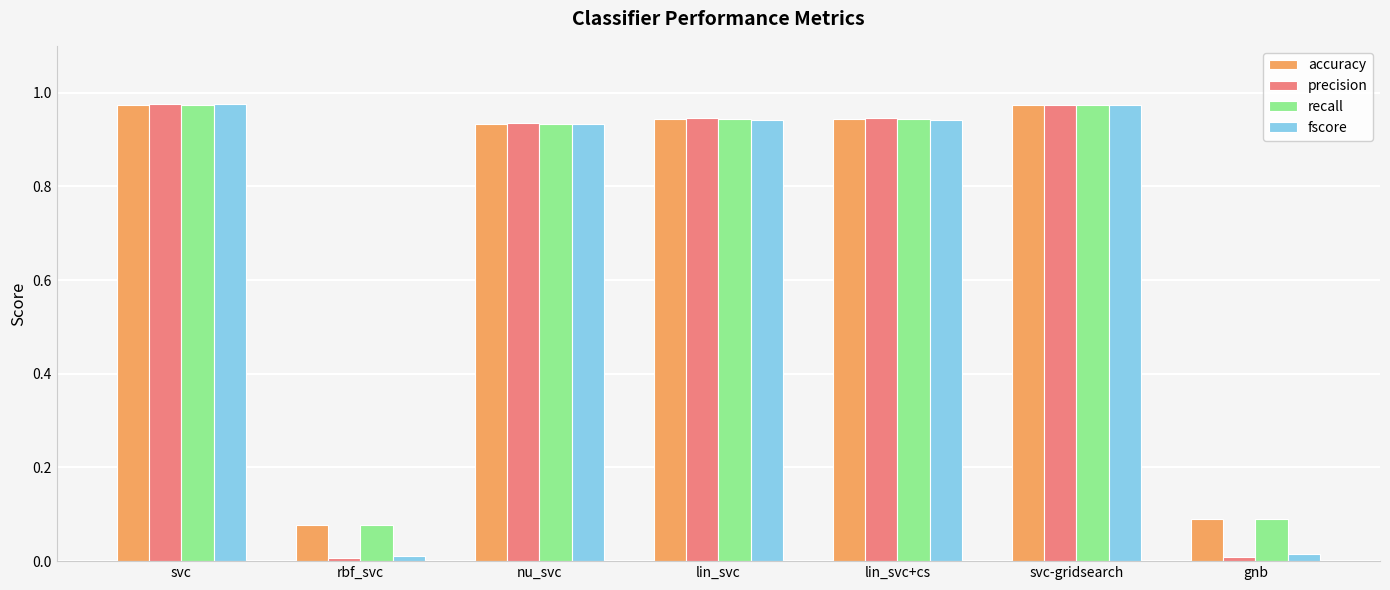

Which series has the widest spread of values?

precision